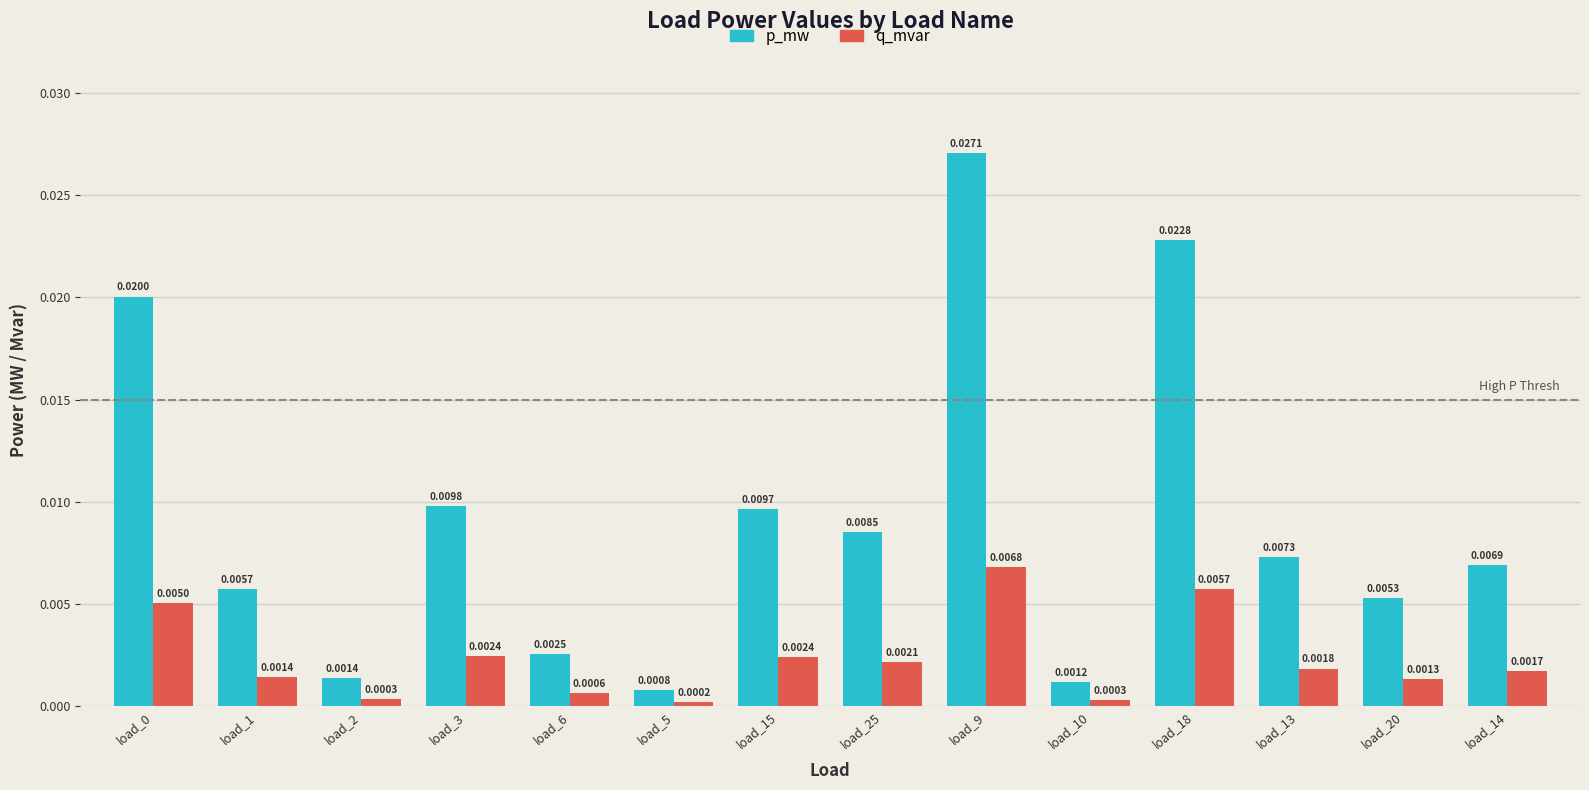

What are all the series names shown in the legend?

p_mw, q_mvar